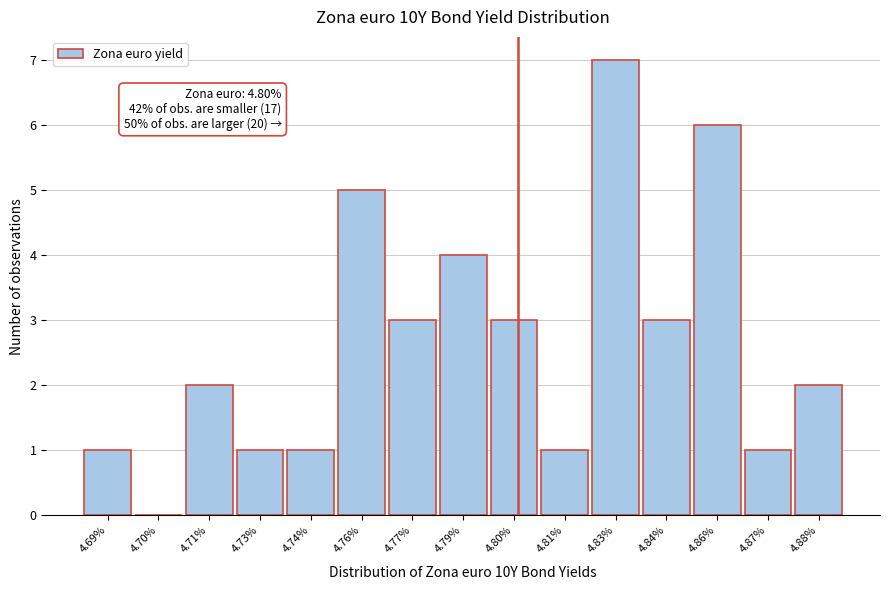

Reading left to right, extract all data points from this chart.

4.69%=1	4.70%=0	4.71%=2	4.73%=1	4.74%=1	4.76%=5	4.77%=3	4.79%=4	4.80%=3	4.81%=1	4.83%=7	4.84%=3	4.86%=6	4.87%=1	4.88%=2